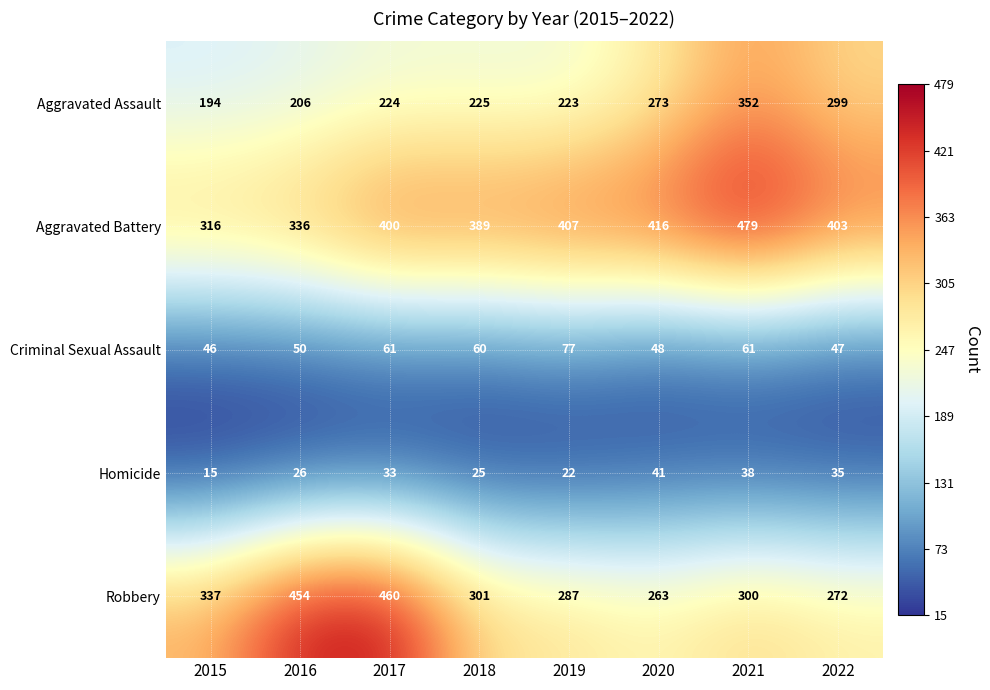

At how many categories does at least one series exceed 365?

7